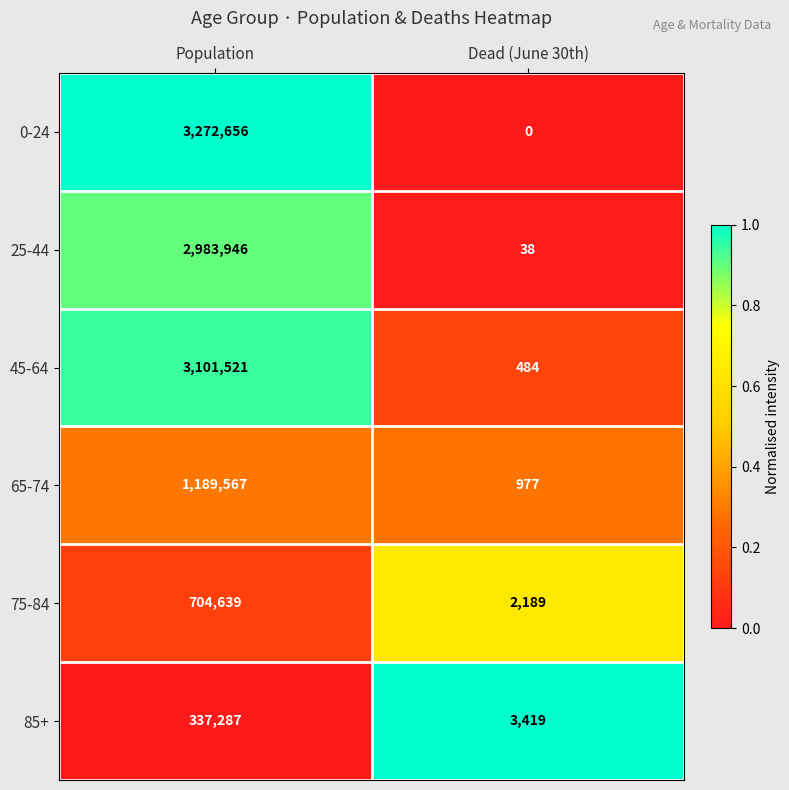

What is the difference between the 85+ values at Population and Dead (June 30th)?

333868